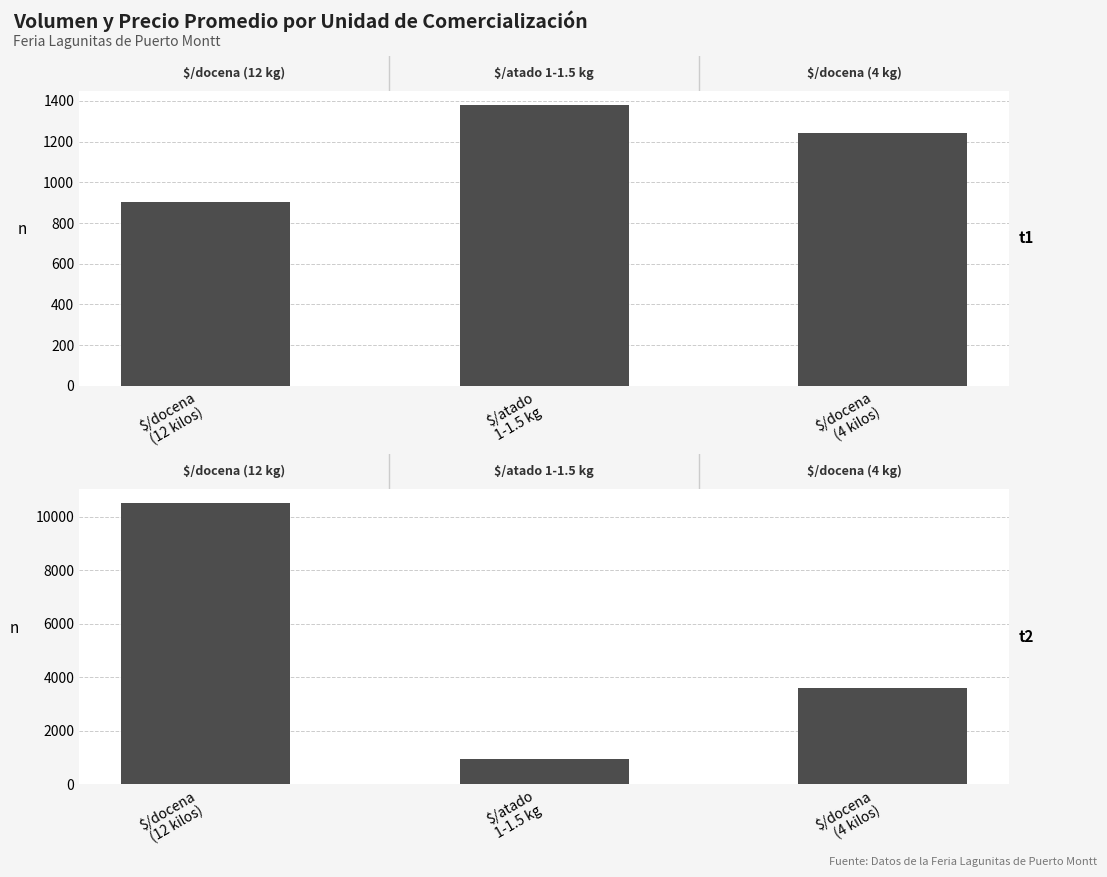

The Precio promedio ponderado series shows 950 at $/atado
1-1.5 kg. True or false?

True